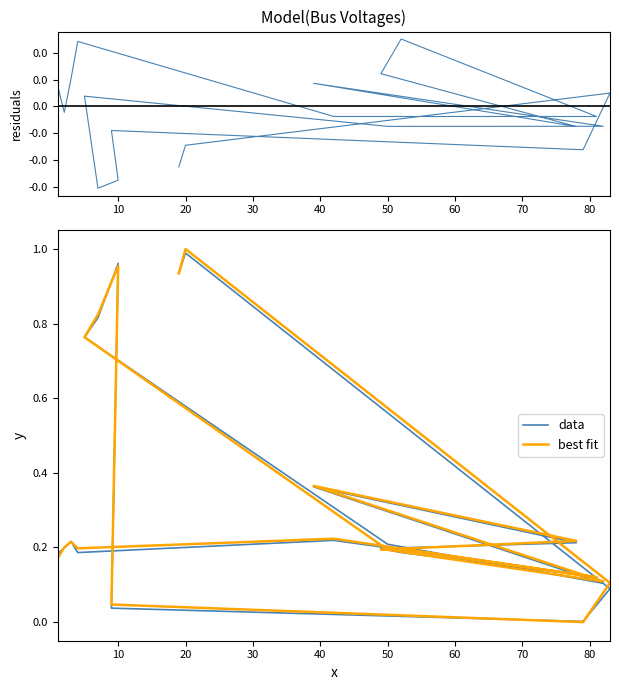

True or false: best fit and residuals intersect in this chart.

False